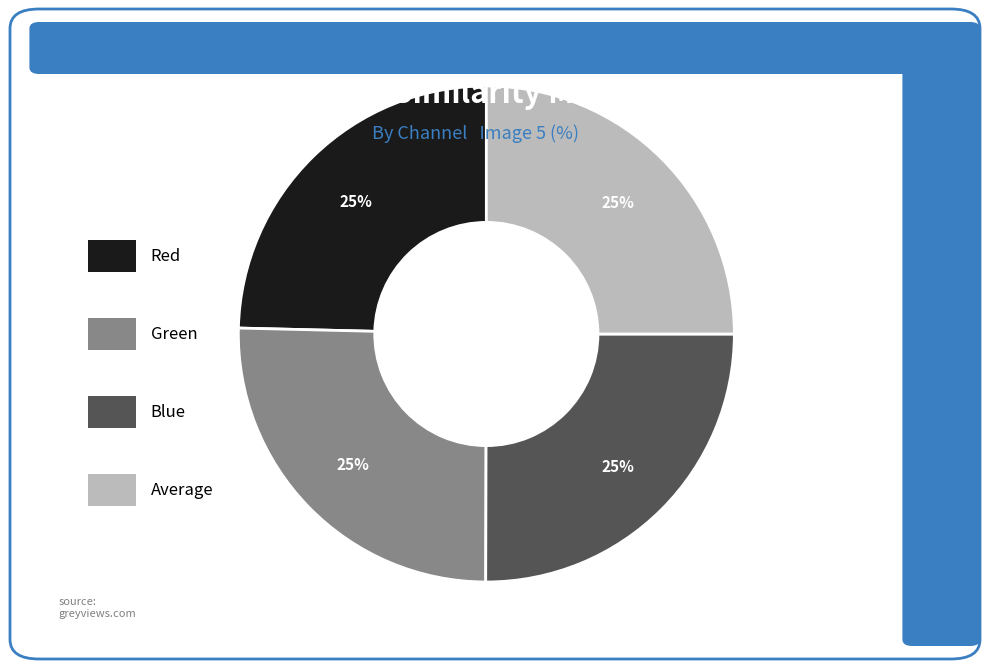

To the nearest percent, what is the average slice percentage?

25%